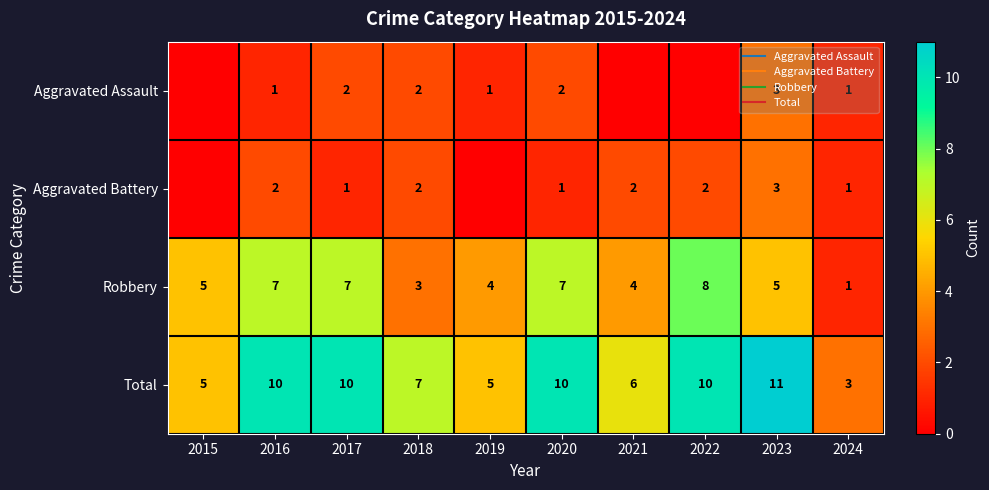

Between 2015 and 2017, which is larger?

2017